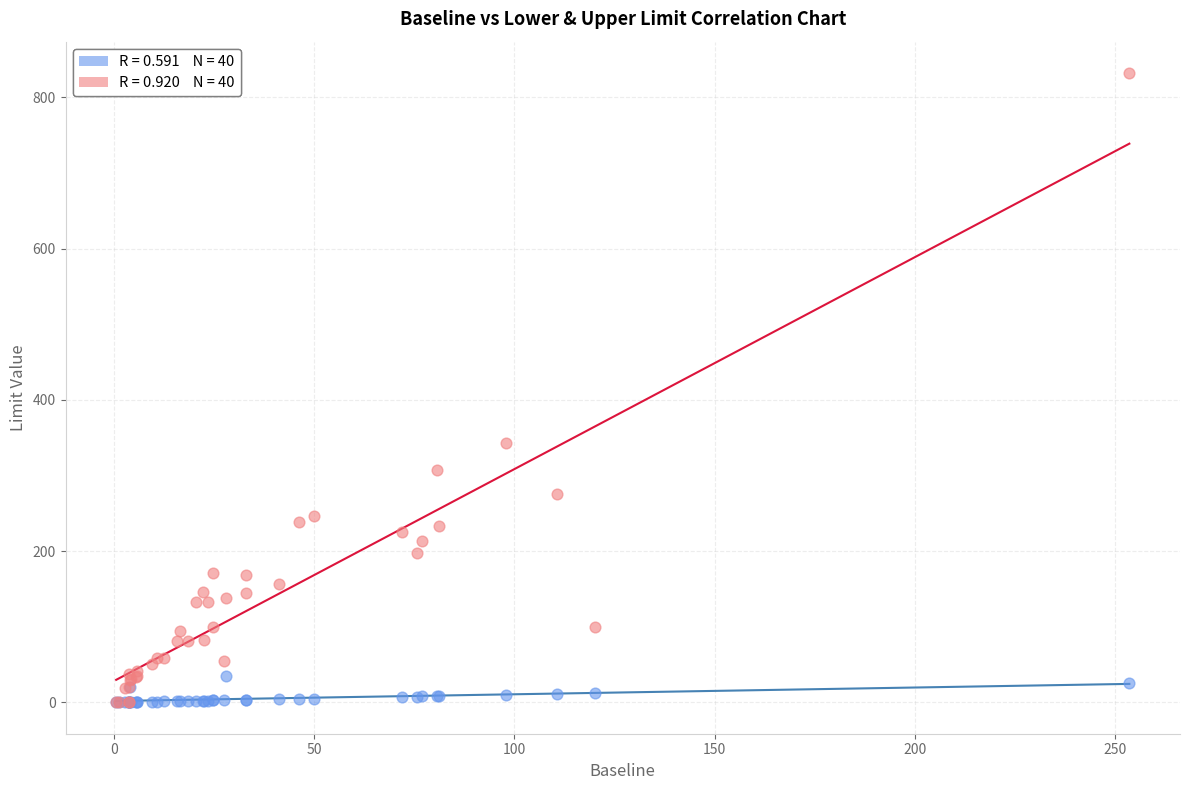

Across all series, what Y value is closest to 415?

343.1